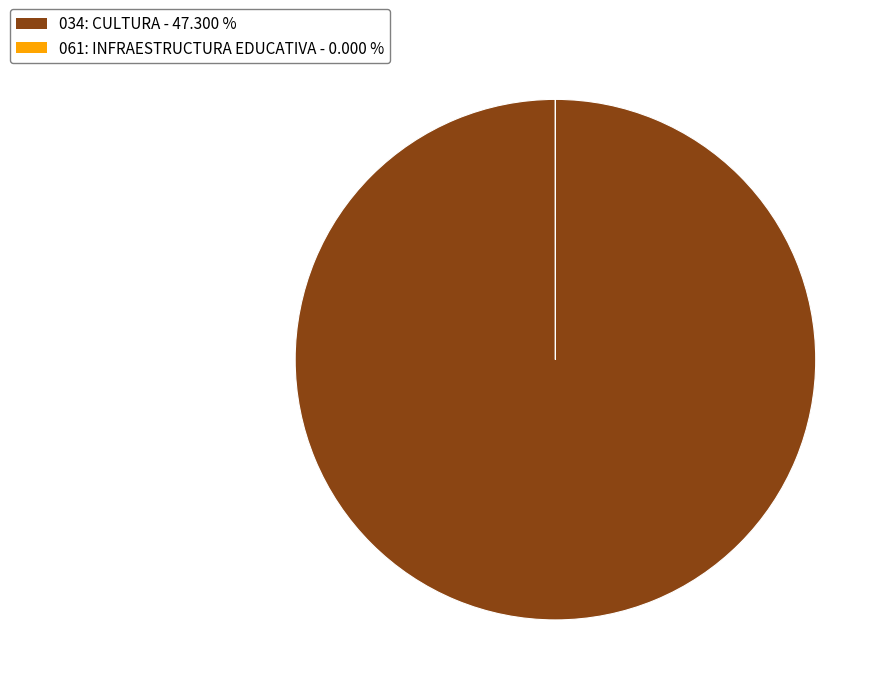

Which category accounts for the majority?

034: CULTURA